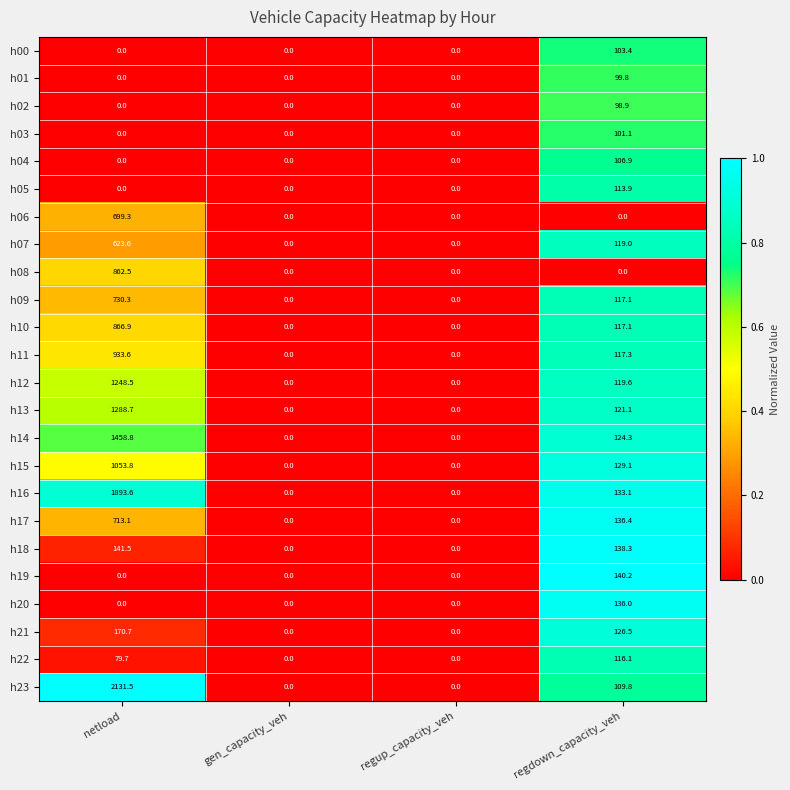

Between netload and regup_capacity_veh, which series saw the biggest shift?

h23